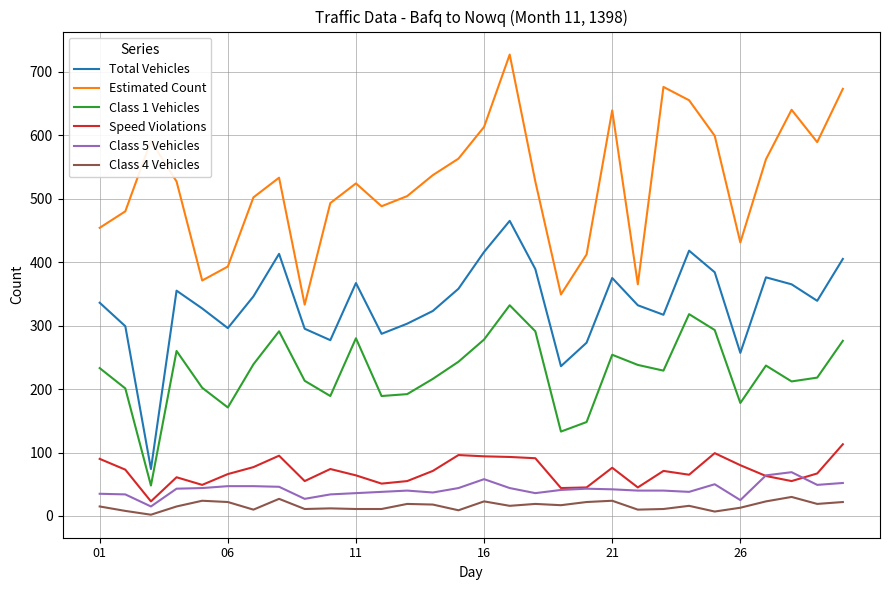

Rank the series by their maximum value, from lowest to highest.

Class 4 Vehicles, Class 5 Vehicles, Speed Violations, Class 1 Vehicles, Total Vehicles, Estimated Count